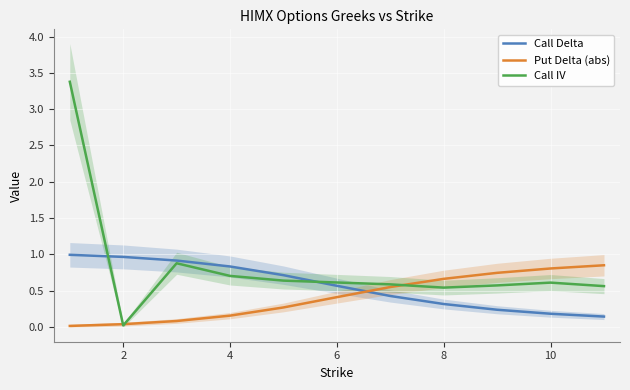

Rank the series by their average value, from highest to lowest.

Call IV, Call Delta, Put Delta (abs)